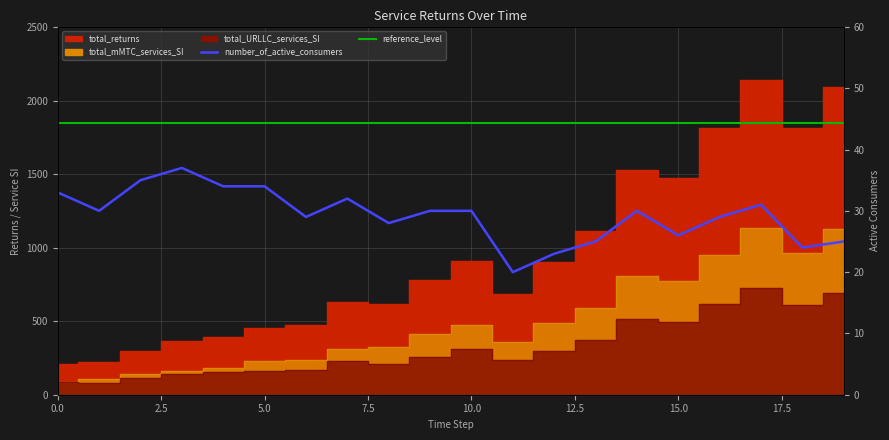

Which series has the largest total across all categories?

total_returns